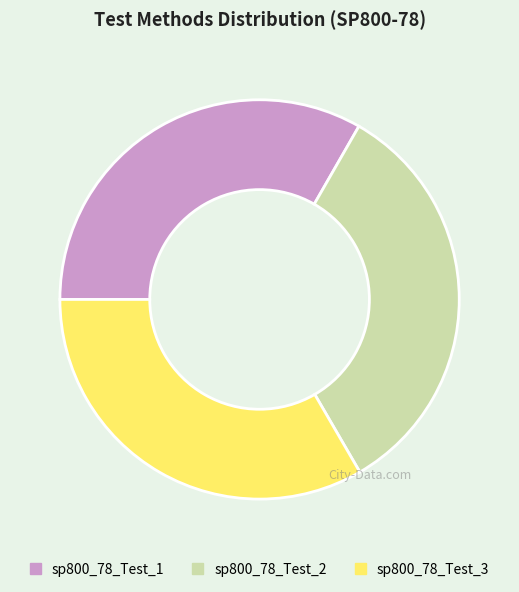

Combined, do sp800_78_Test_3 and sp800_78_Test_2 account for over 50%?

Yes